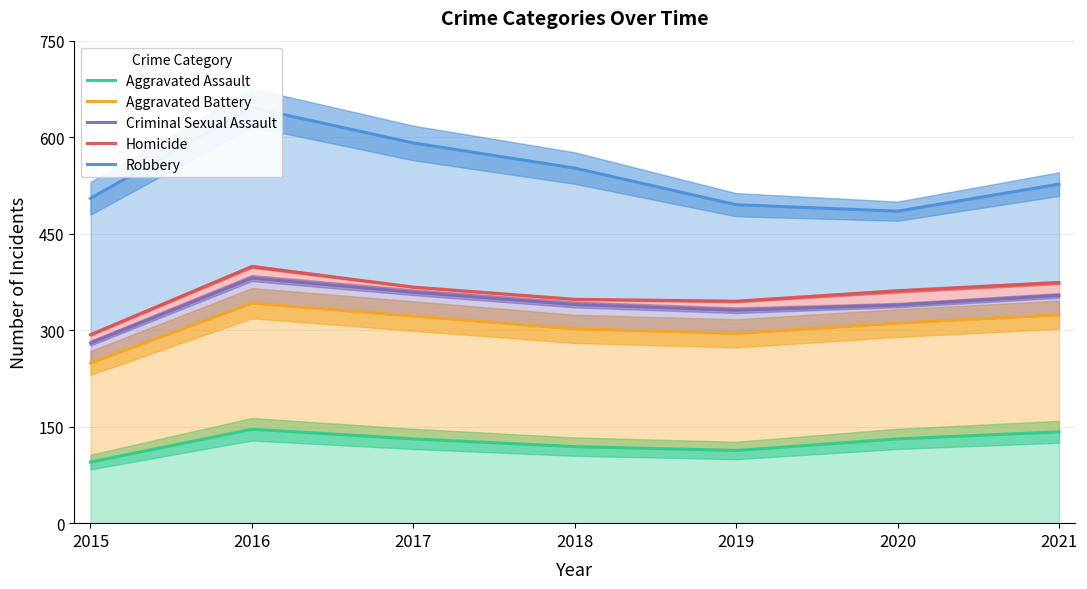

What is the difference between the highest and lowest values at 2016?

500